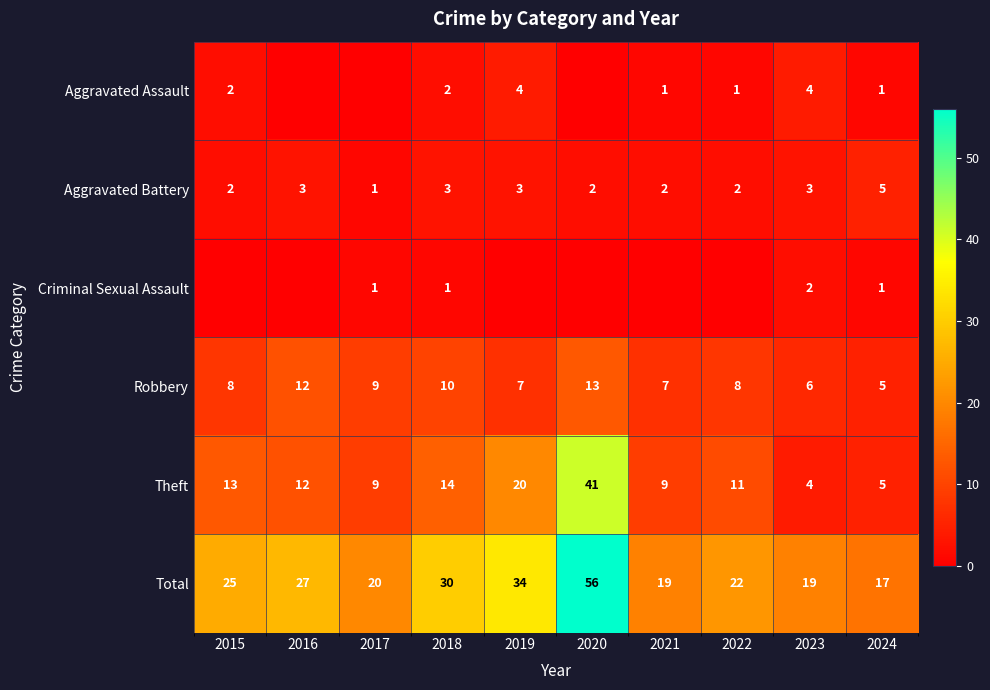

The Aggravated Battery series shows 3 at 2021. True or false?

False